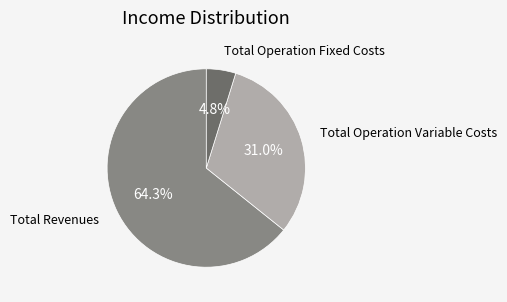

Is there any slice that represents more than half of the pie?

Yes